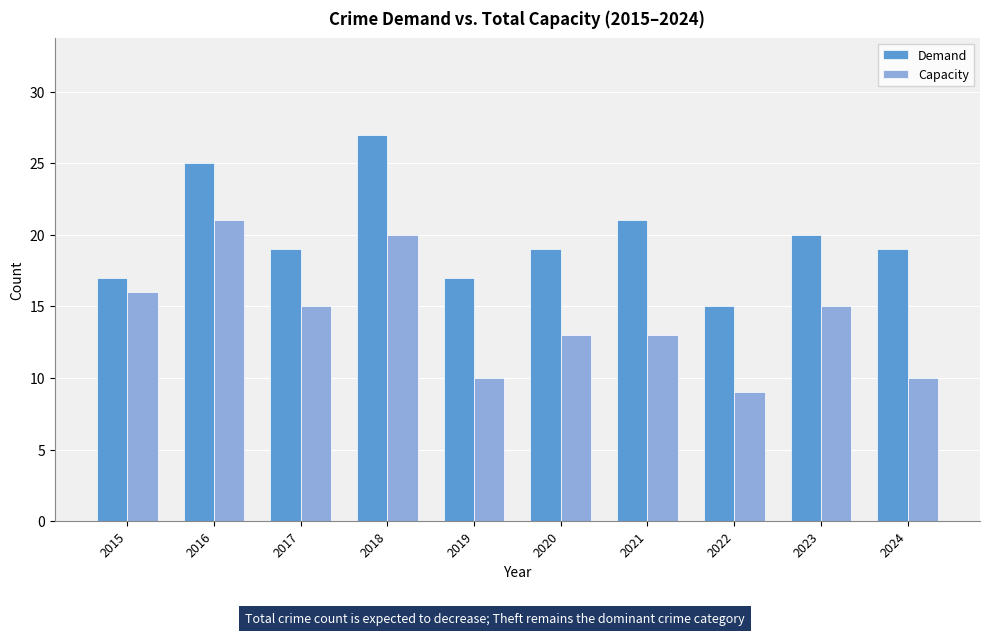

What is the difference between the maximum and minimum values in the Capacity series?

12